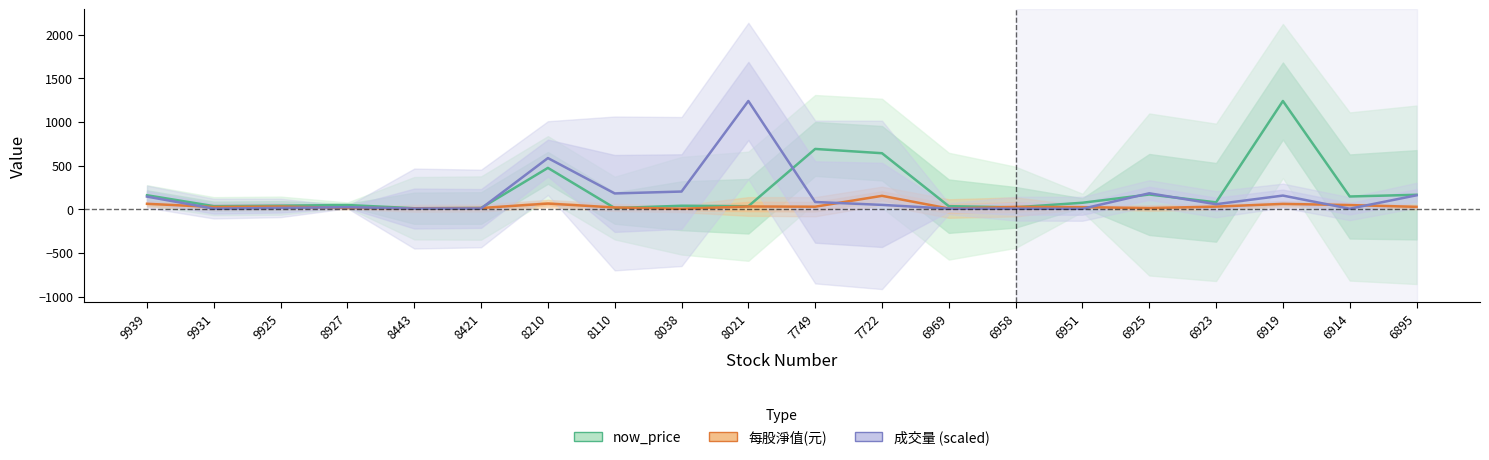

Does the chart display data point markers on the line(s)?

No